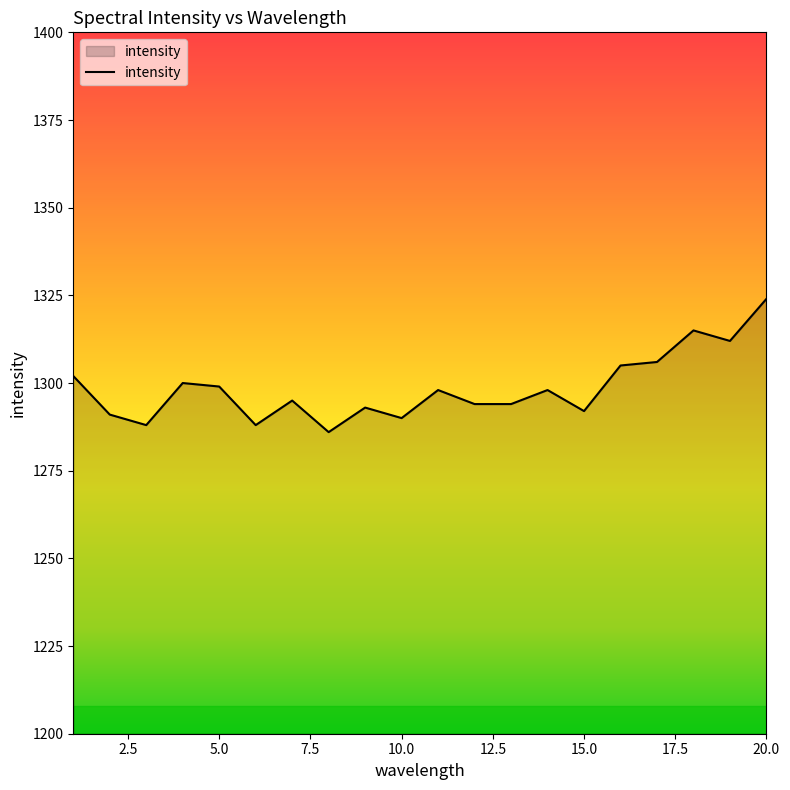

What is the difference between the maximum and minimum values?

38